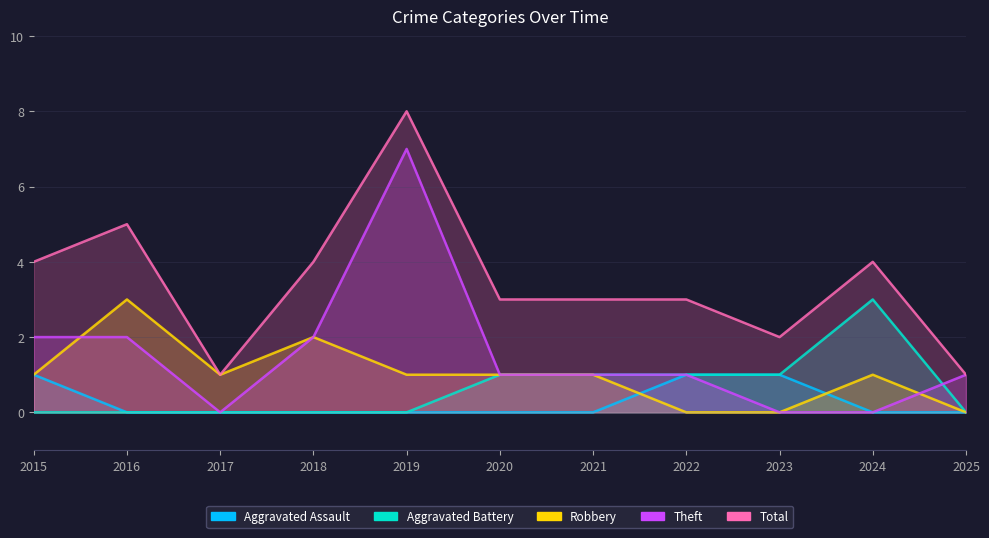

Reading left to right, transcribe all the data shown in this chart.

Aggravated Assault: 2015=1	2016=0	2017=0	2018=0	2019=0	2020=0	2021=0	2022=1	2023=1	2024=0	2025=0
Aggravated Battery: 2015=0	2016=0	2017=0	2018=0	2019=0	2020=1	2021=1	2022=1	2023=1	2024=3	2025=0
Robbery: 2015=1	2016=3	2017=1	2018=2	2019=1	2020=1	2021=1	2022=0	2023=0	2024=1	2025=0
Theft: 2015=2	2016=2	2017=0	2018=2	2019=7	2020=1	2021=1	2022=1	2023=0	2024=0	2025=1
Total: 2015=4	2016=5	2017=1	2018=4	2019=8	2020=3	2021=3	2022=3	2023=2	2024=4	2025=1